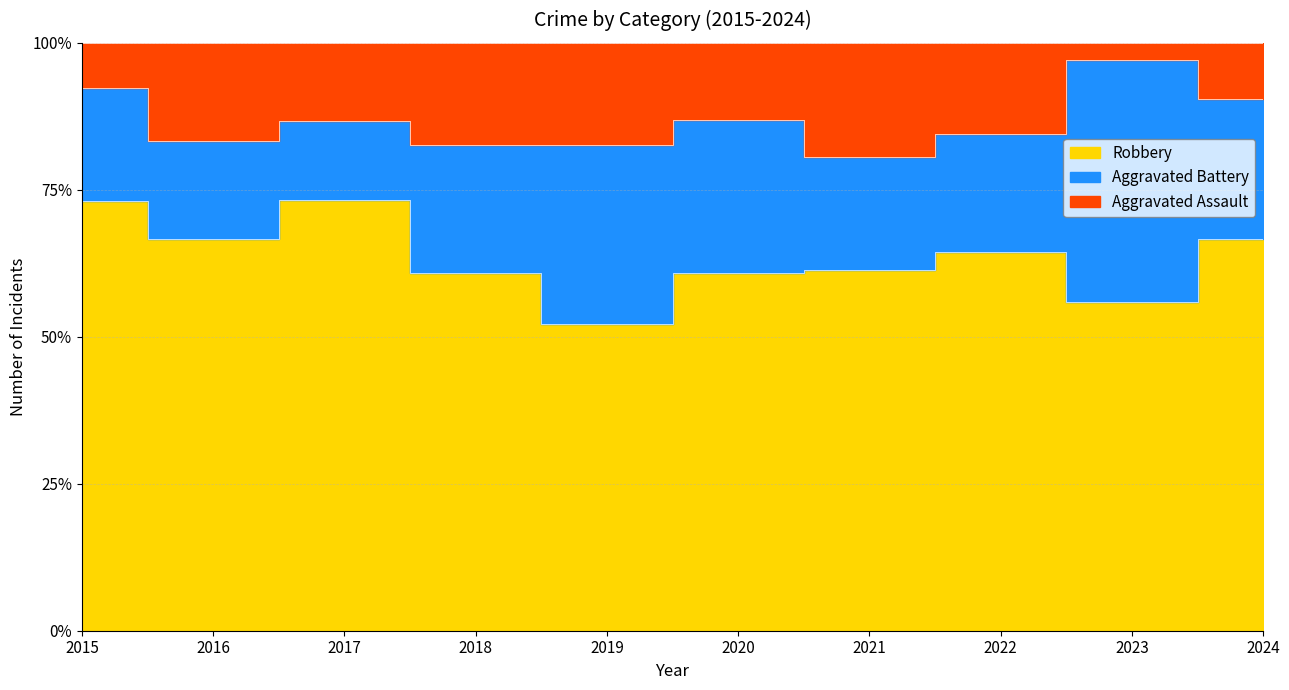

The Aggravated Battery series shows 4 at 2016. True or false?

True